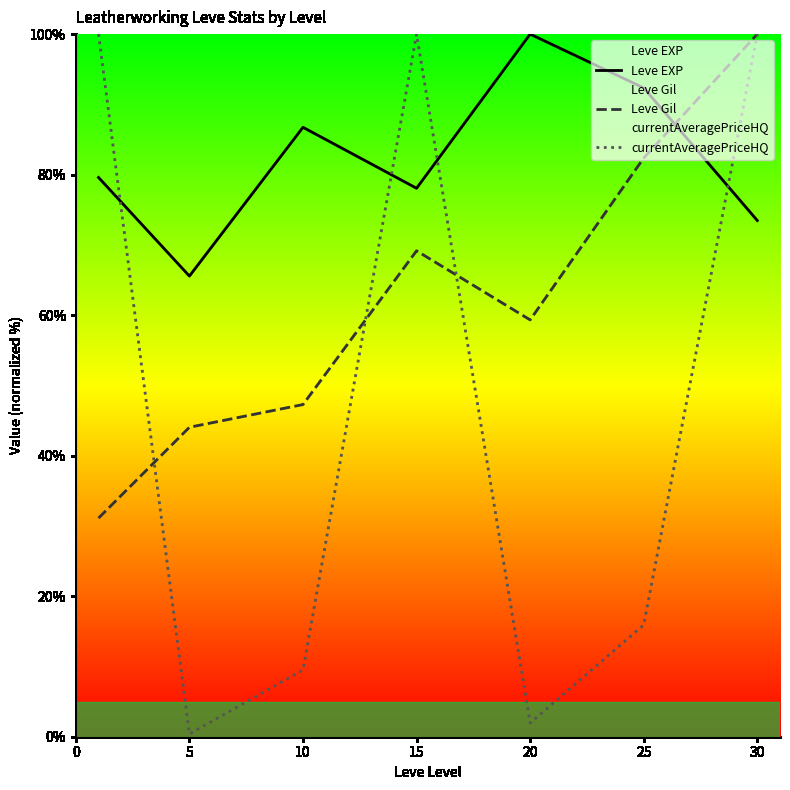

List the series in order of their overall mean, highest first.

Leve EXP, Leve Gil, currentAveragePriceHQ